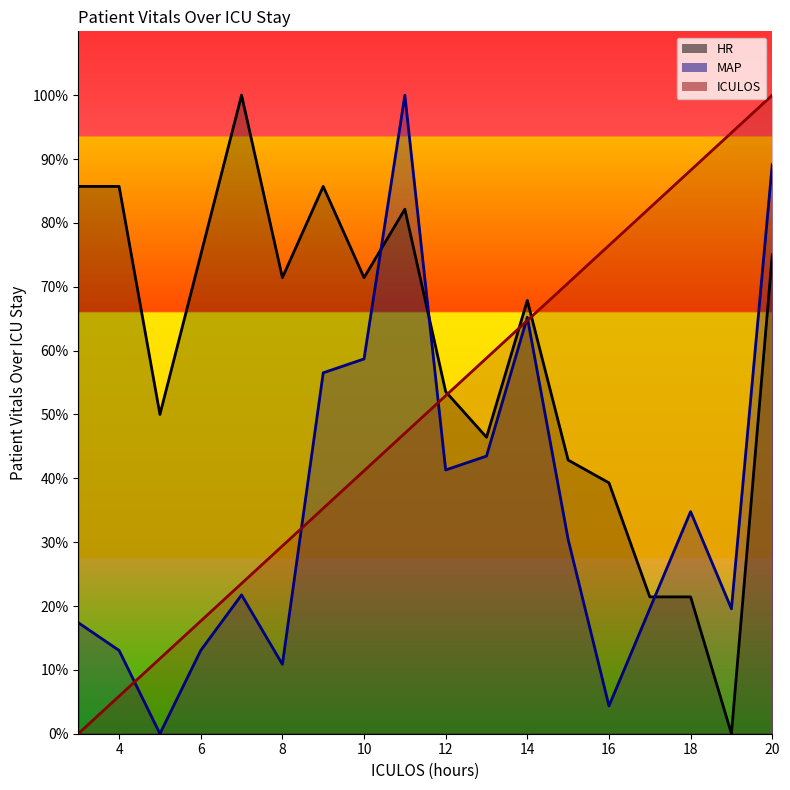

Is it true that MAP equals 31.0 at 7?

False